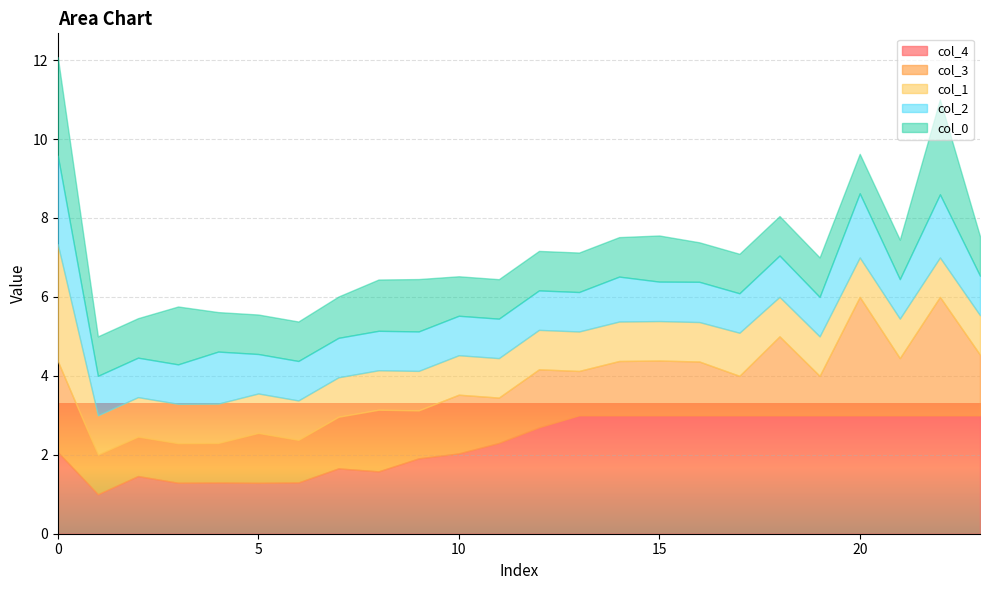

Which has a higher value, 3 or 9?

9